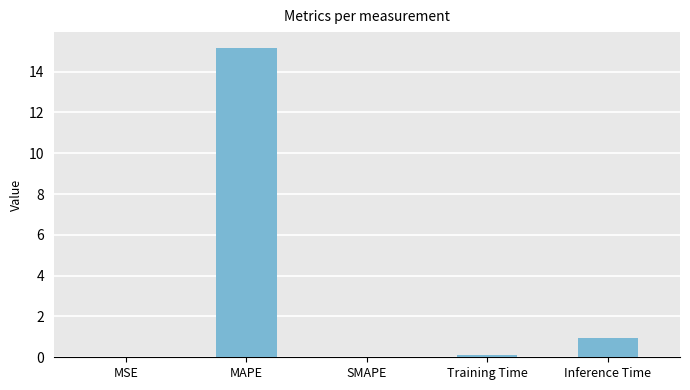

Which category has the highest value across all series?

MAPE